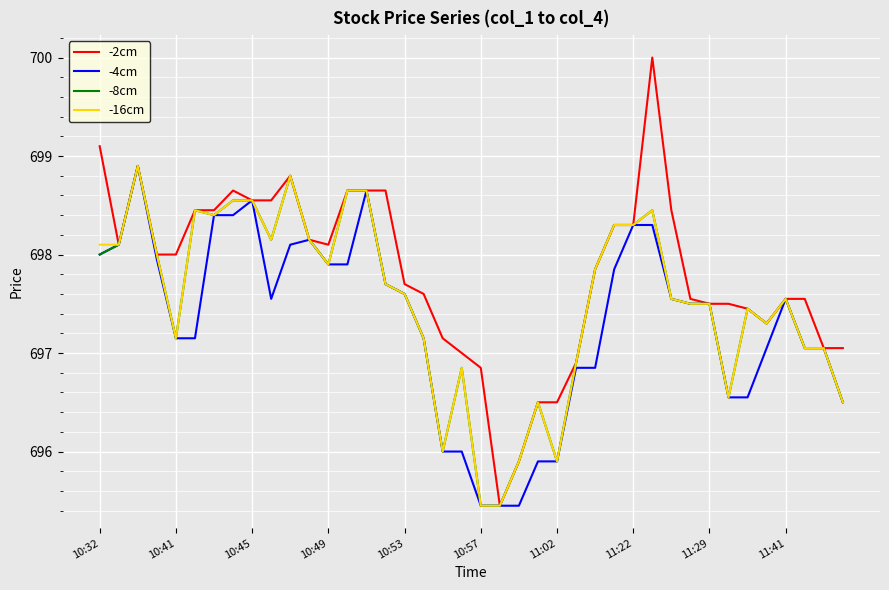

How many series are shown in this chart?

4